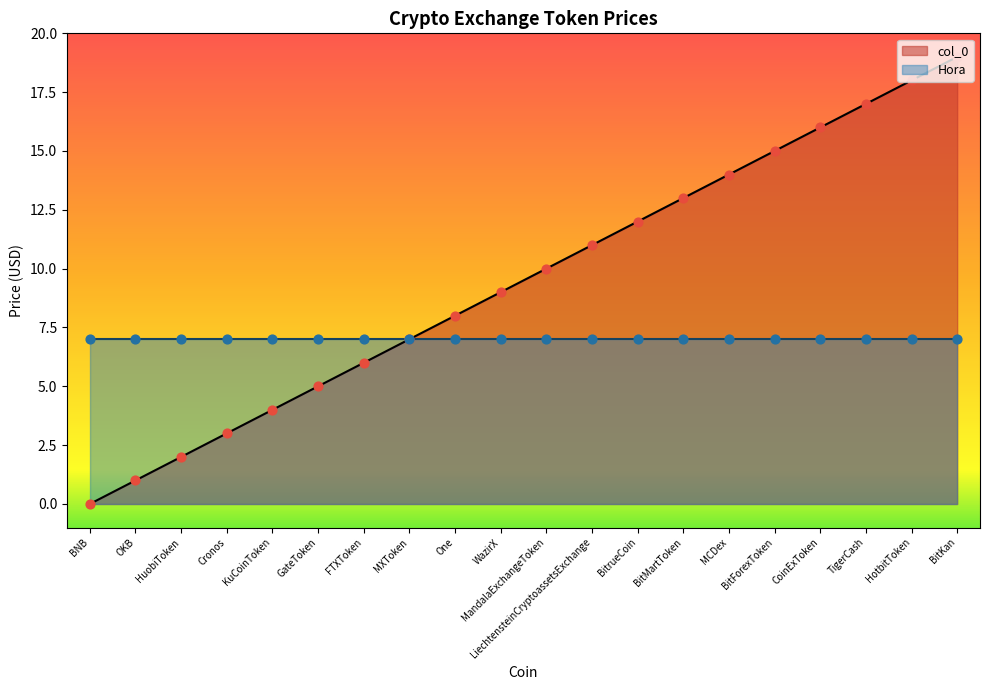

Which has a higher value, LiechtensteinCryptoassetsExchange or Cronos?

LiechtensteinCryptoassetsExchange